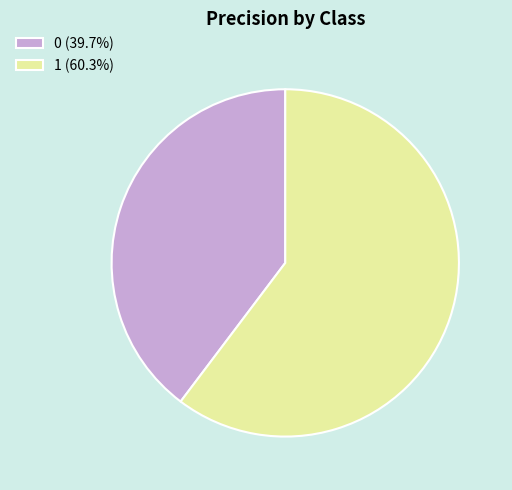

Combined, do 1 (60.3%) and 0 (39.7%) account for over 50%?

Yes